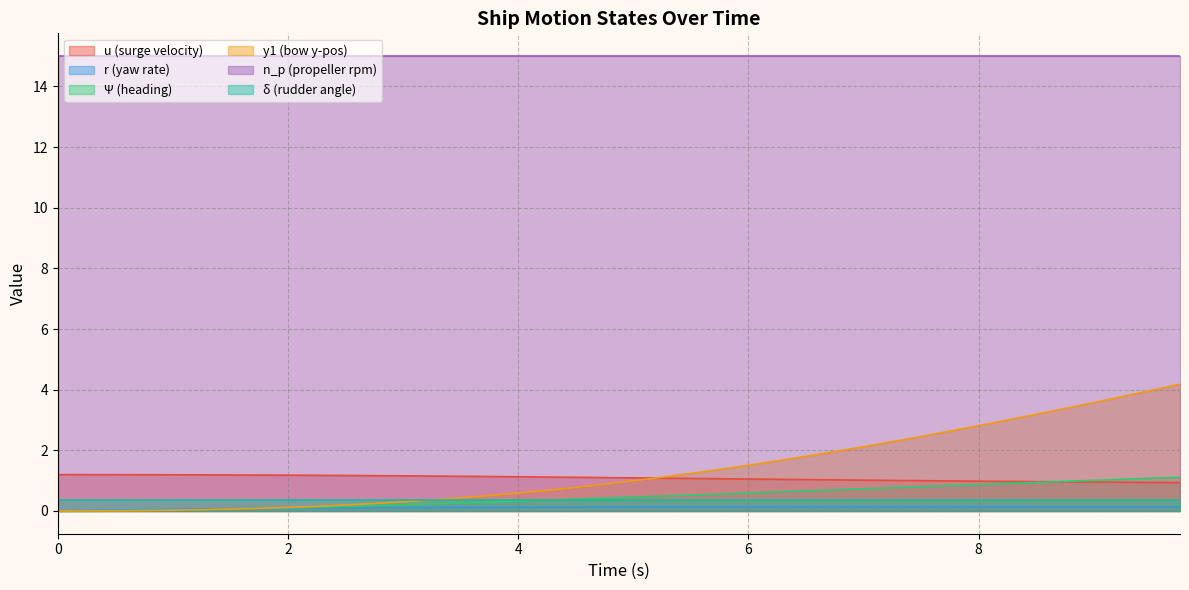

What is the highest value of the Ψ (heading) series?

1.1